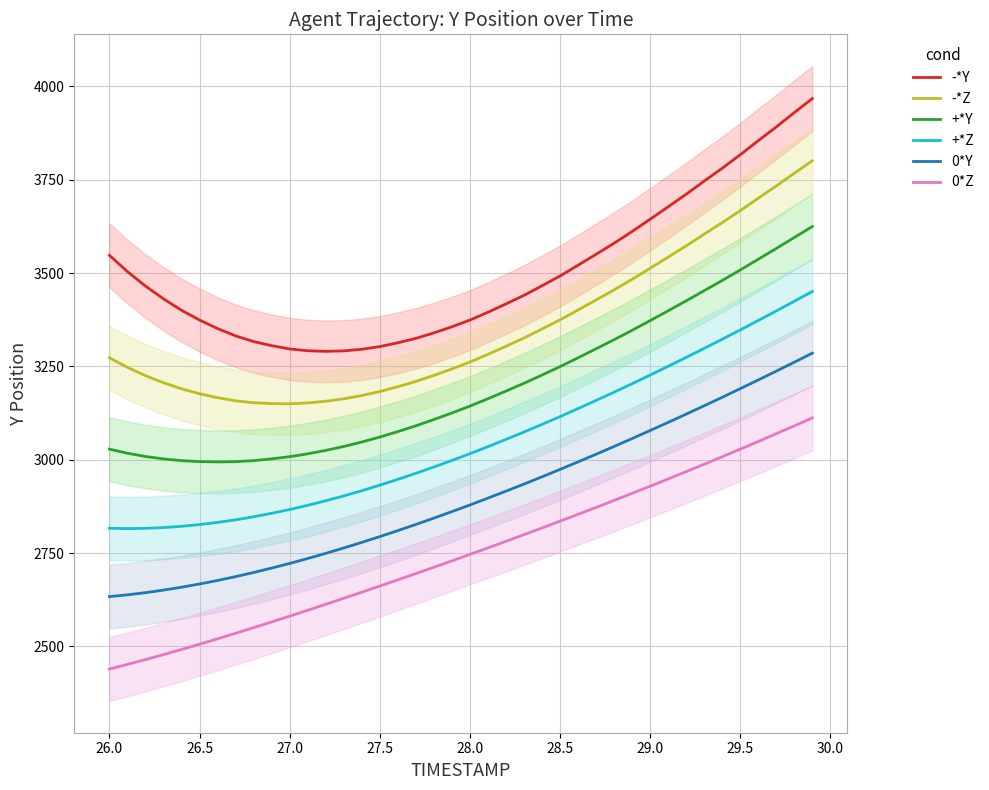

Which series has the widest spread of values?

-*Y